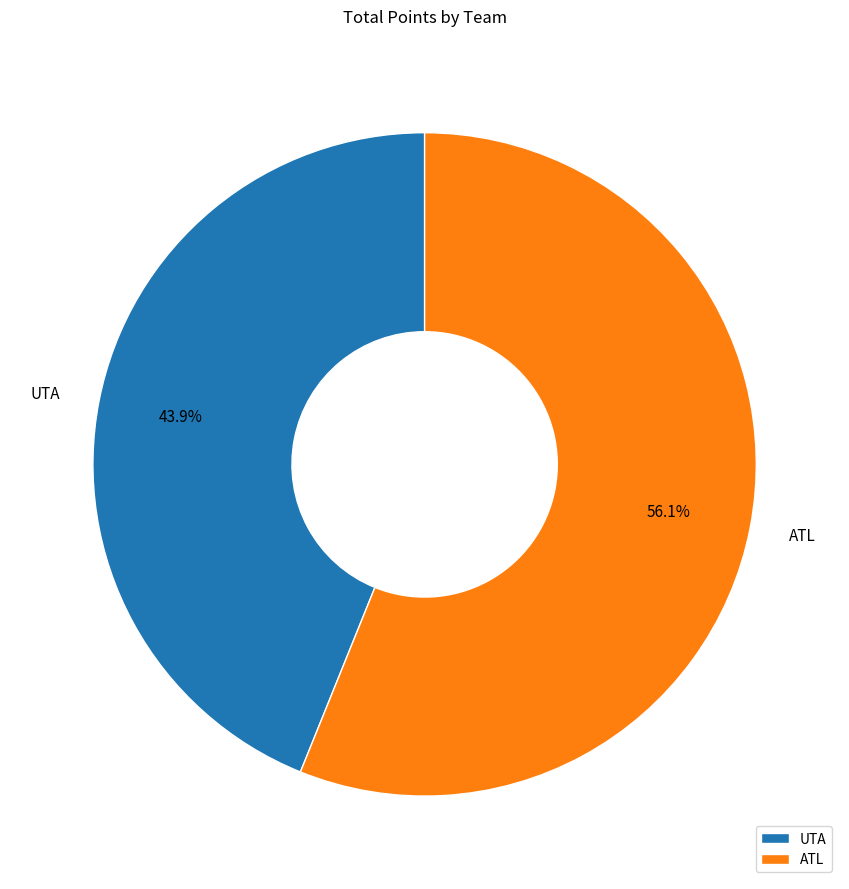

Which slice is the smallest?

UTA